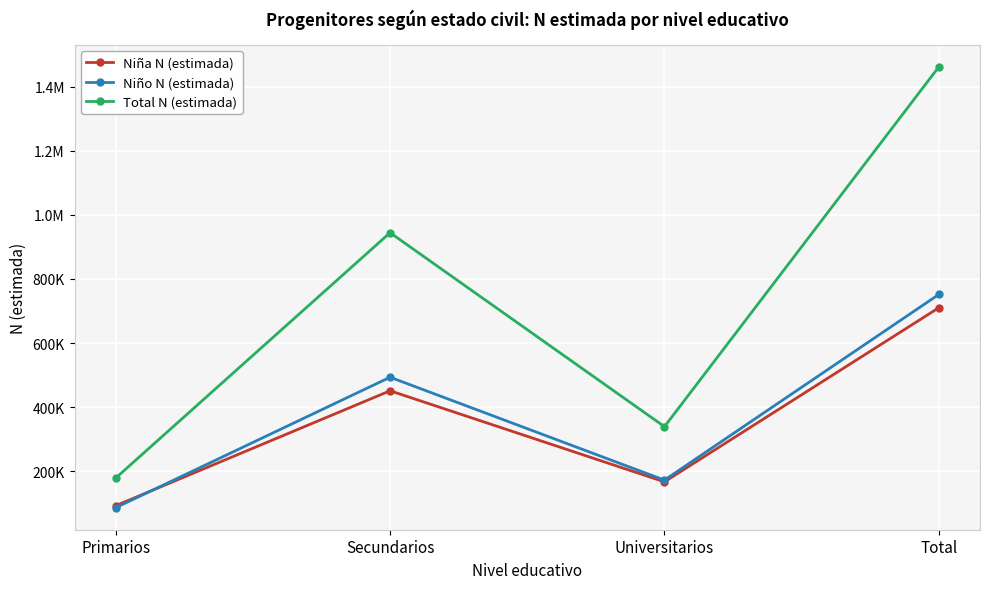

What is the label of the 1st point from the right?

Total